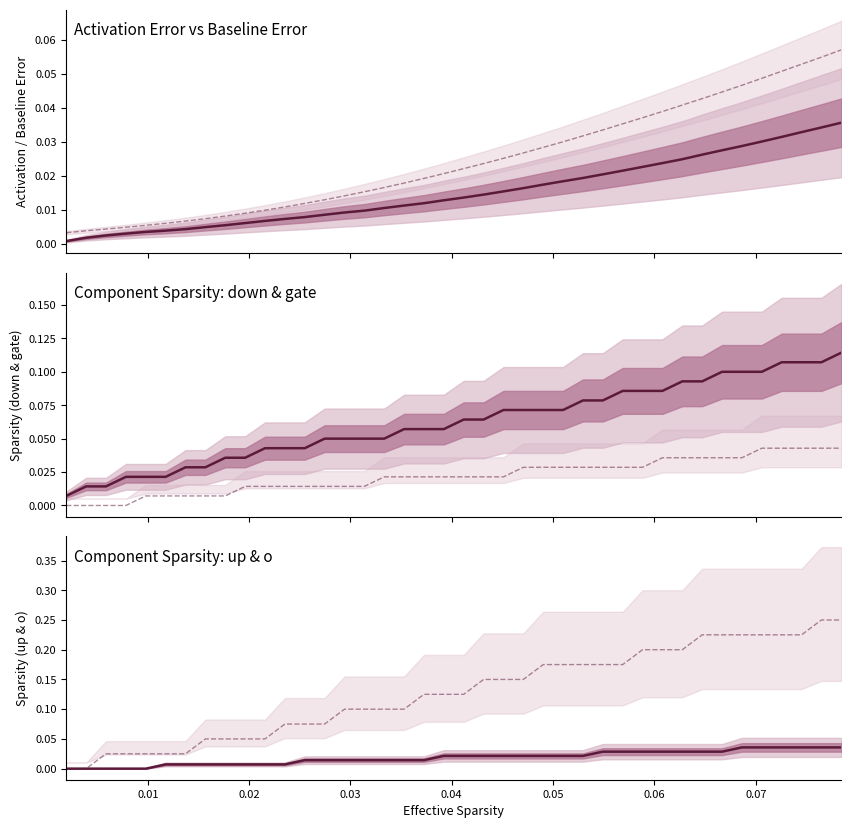

The Activation Error series shows 0.0 at 0.06. True or false?

False